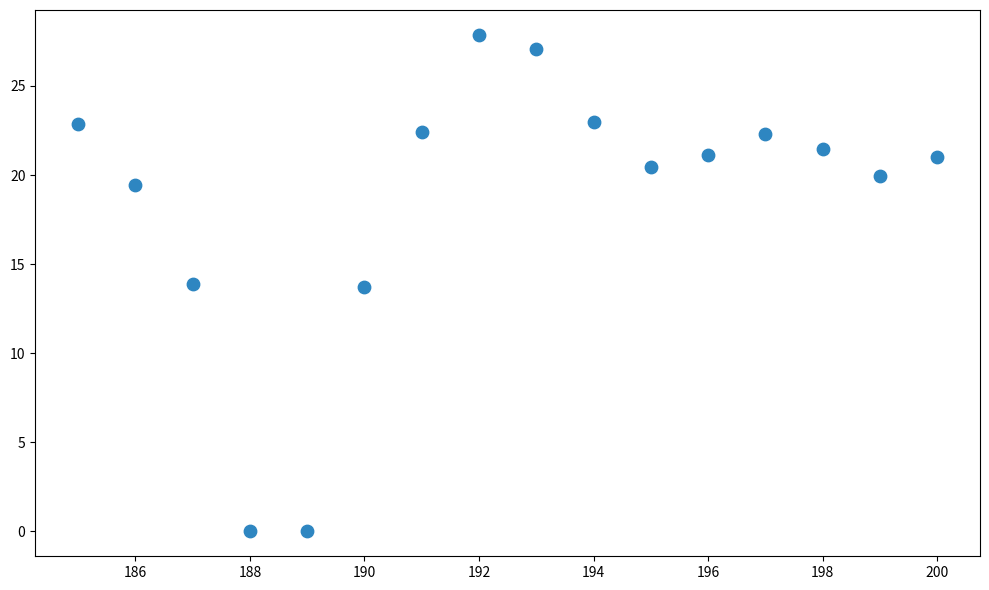

What is the range of Y values (max minus min)?

27.9